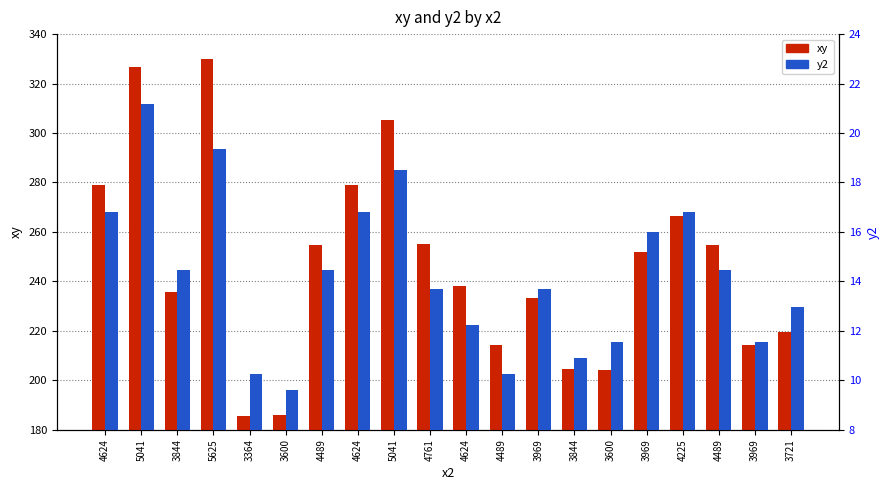

At which category does the chart reach its peak across all series?

5625